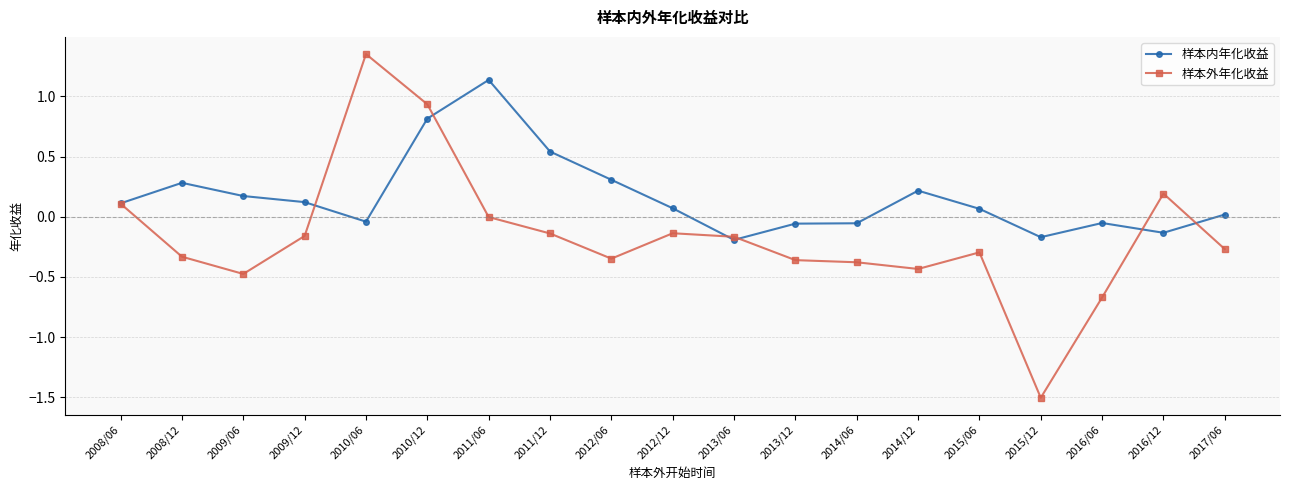

Which series has the largest range (max minus min)?

样本外年化收益